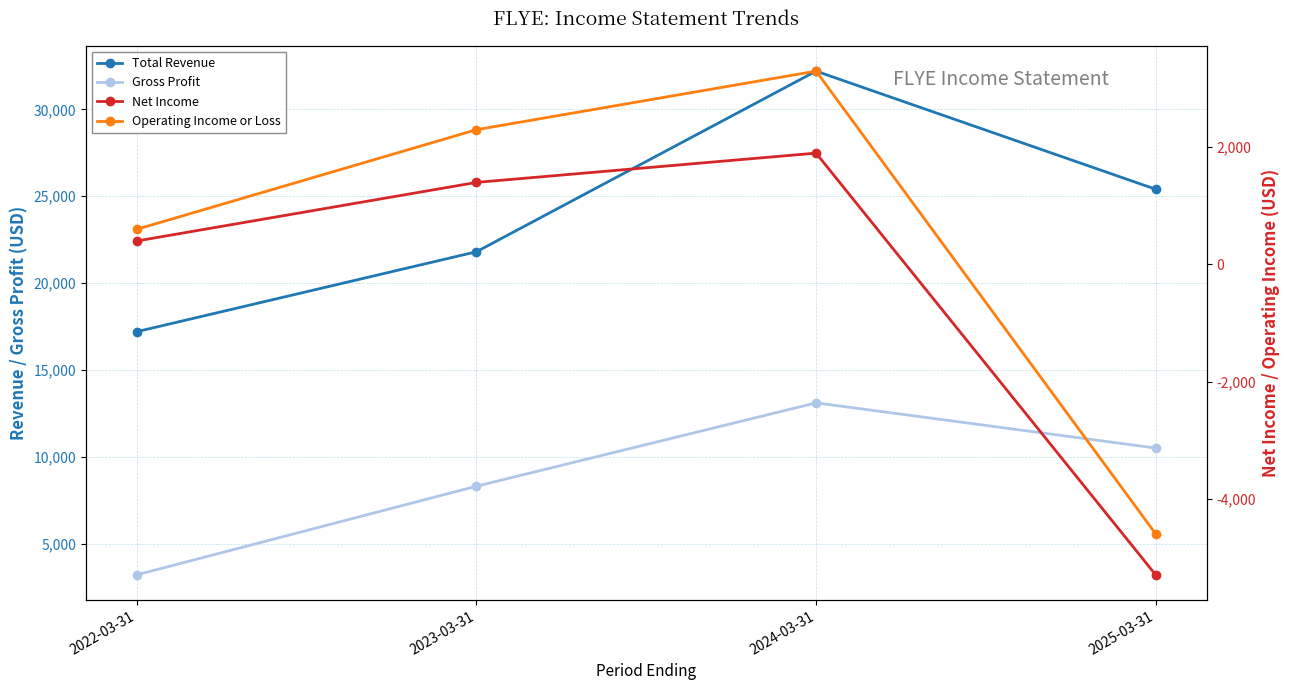

Is the value of Operating Income or Loss at 2025-03-31 greater than the value of Net Income at 2022-03-31?

No